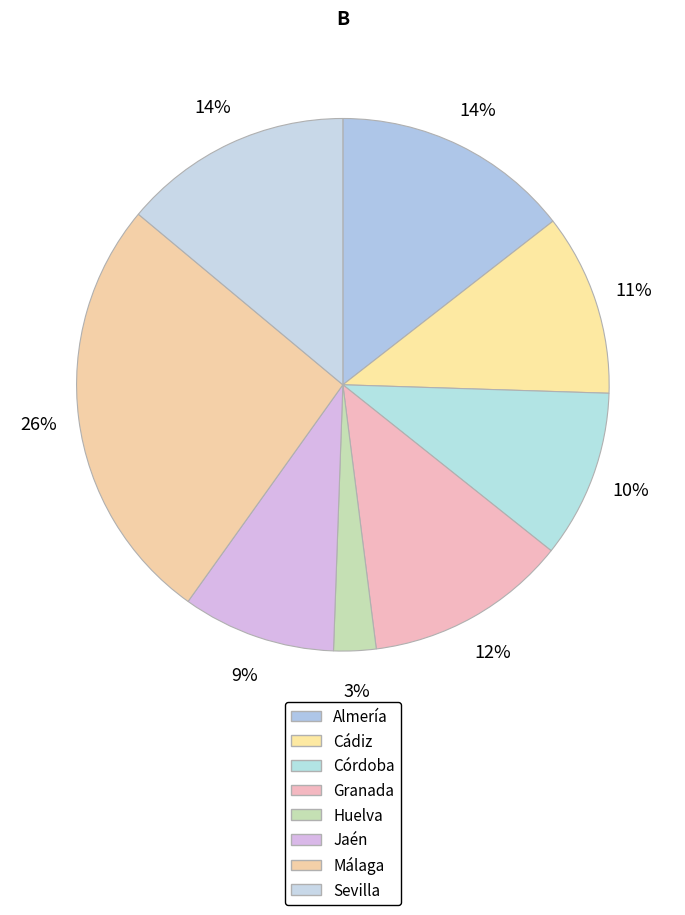

To the nearest percent, what portion does Almería represent?

14%